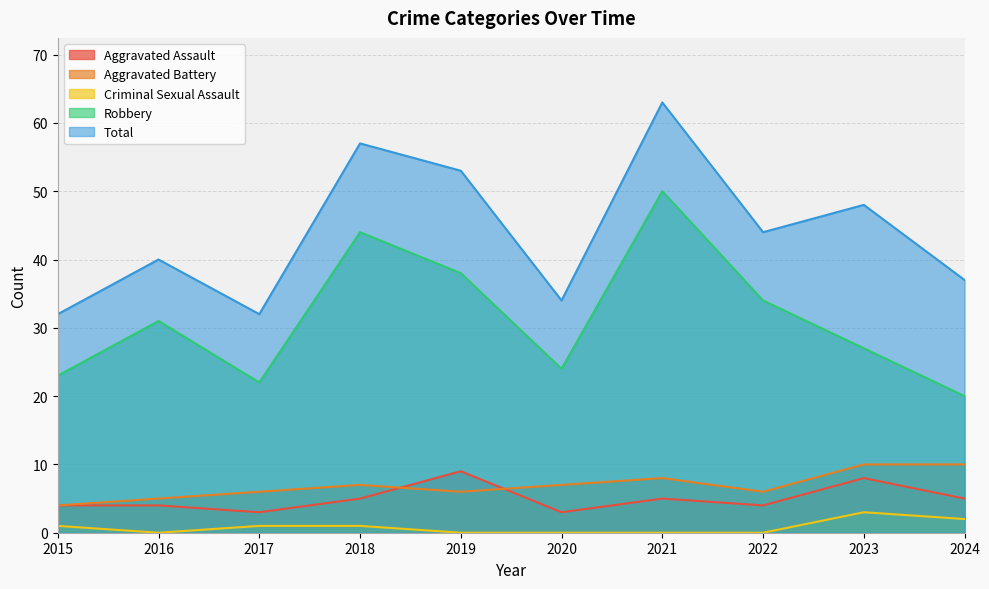

At which label is Aggravated Assault closest to 6?

2018